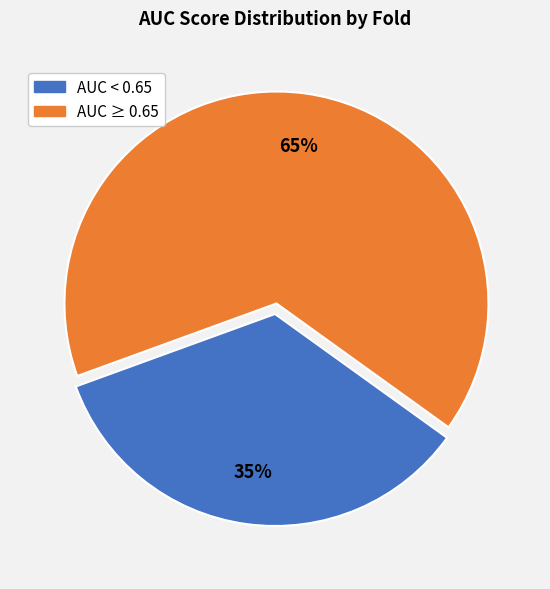

Does any single category account for the majority?

Yes